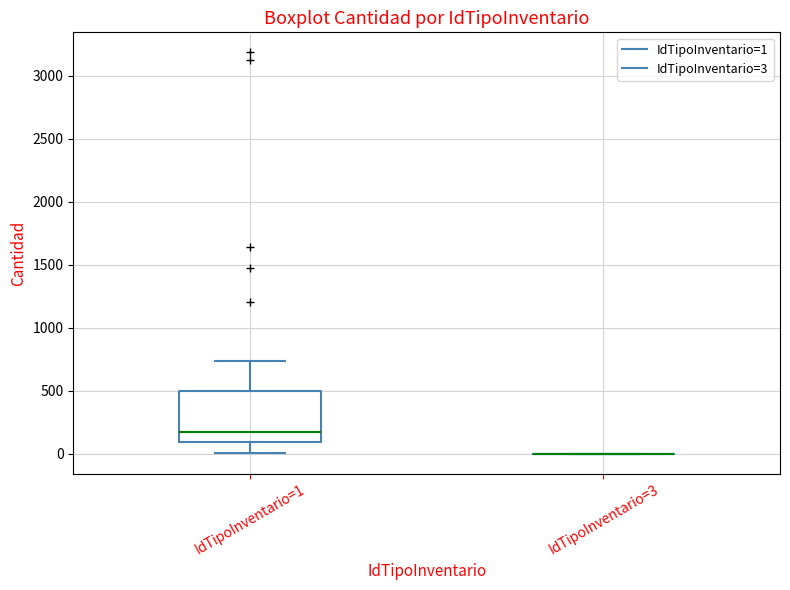

Reading left to right, read every box against the y-axis: the position of its median line, the range the box covers, and the ends of its whiskers. The values are not printed on the chart, so give them approximately, as read against the axis.

IdTipoInventario=1: median 150, box 100 to 500, whiskers 0 to 750
IdTipoInventario=3: box collapsed to a line at 0, whiskers 0 to 0